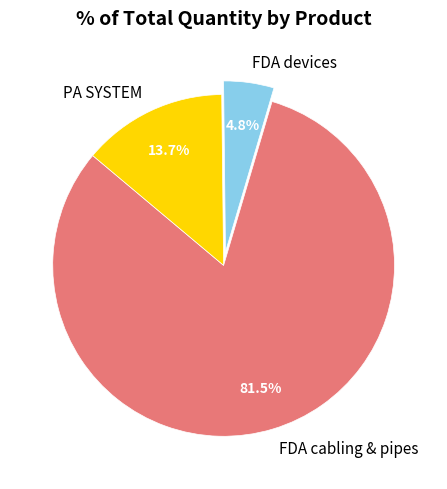

Which category has the biggest portion of the pie?

FDA cabling & pipes